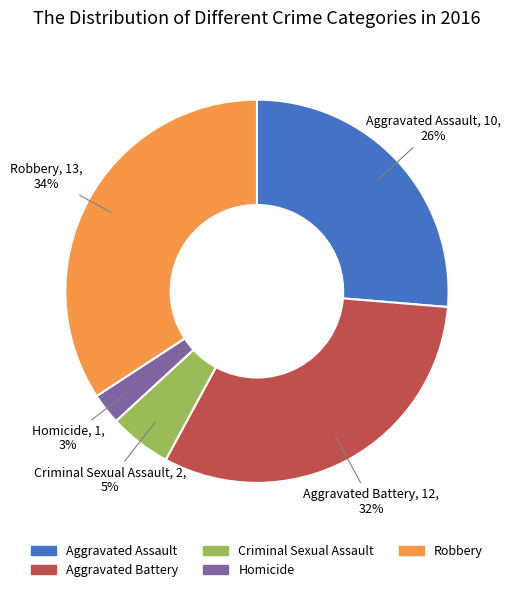

True or false: Aggravated Battery accounts for 41% of the total.

False